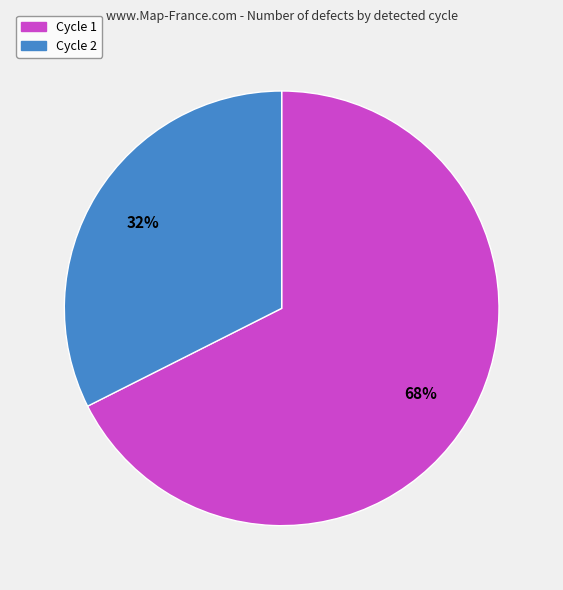

True or false: Cycle 1 accounts for 74% of the total.

False